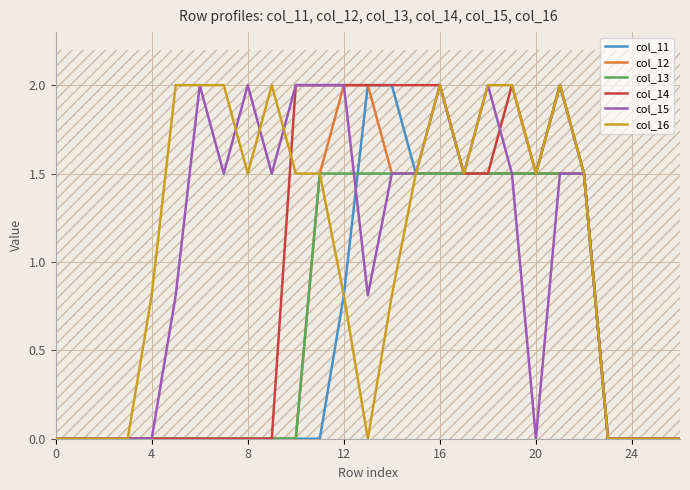

At which label does col_12 reach its peak?

12